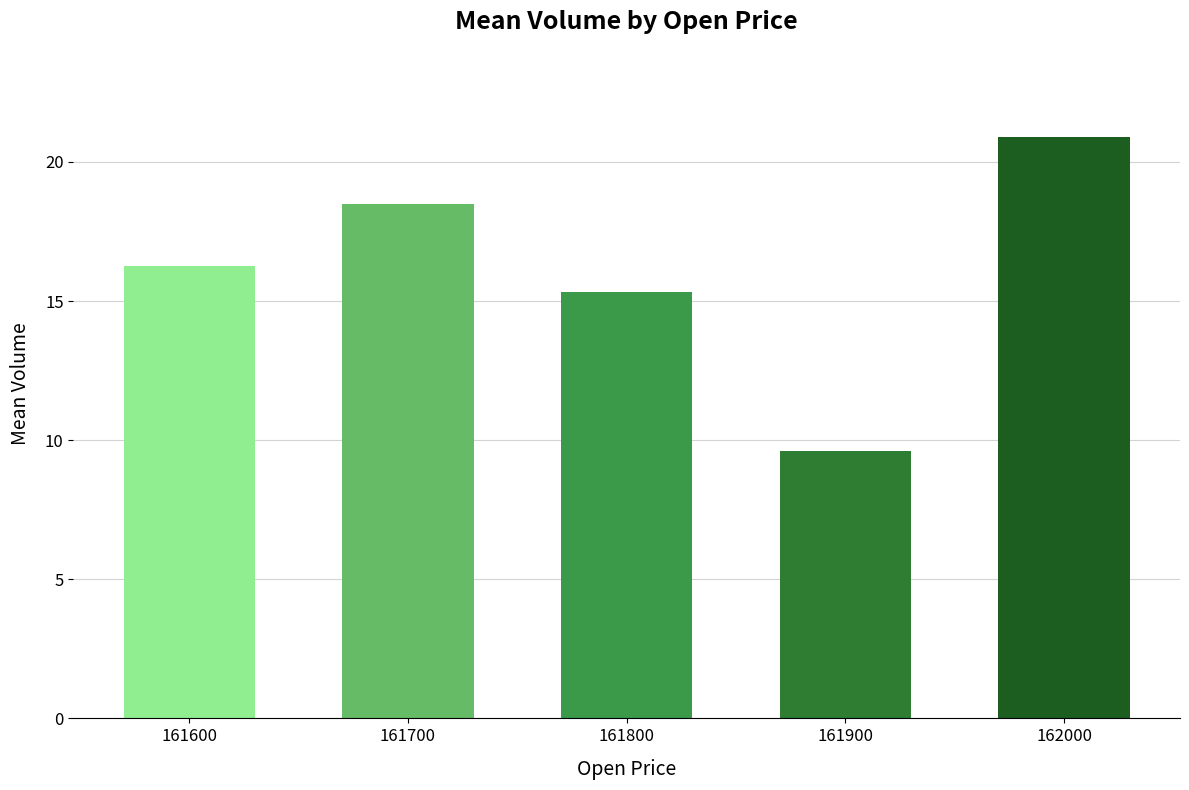

What is the change in value from 161600 to 161700?

+2.2